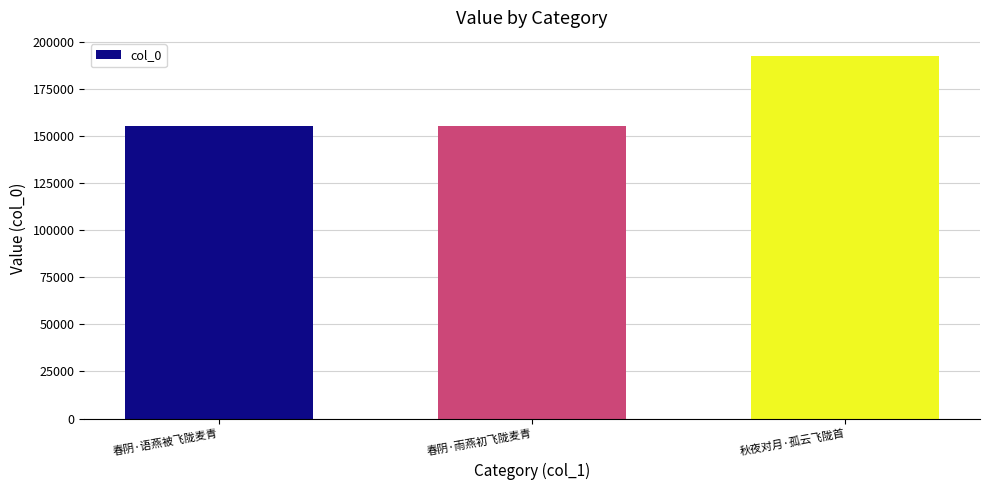

What position from the right is 春阴·语燕被飞陇麦青?

3